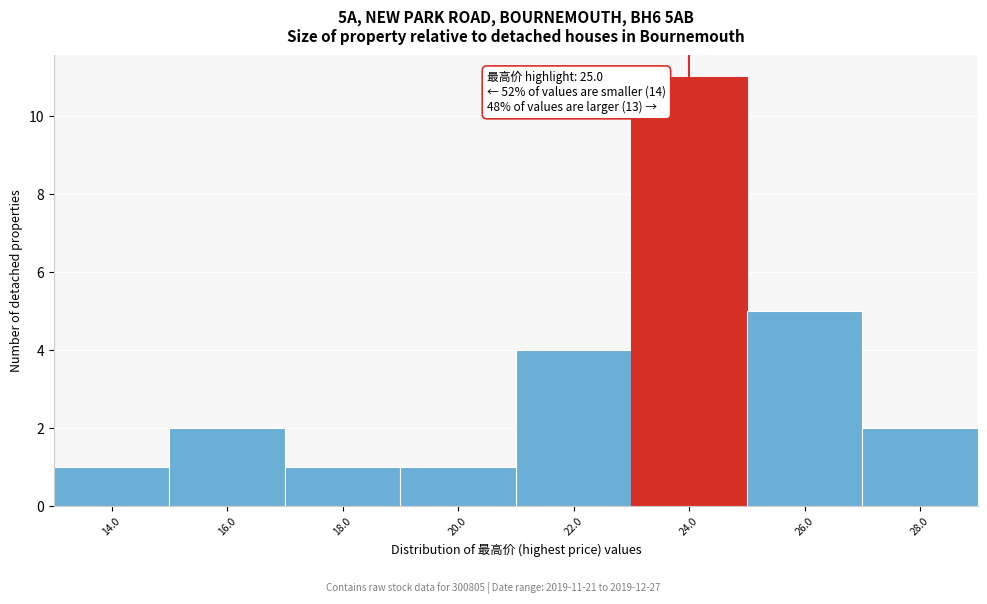

Reading left to right, list all the values displayed in this chart.

1	2	1	1	4	11	5	2